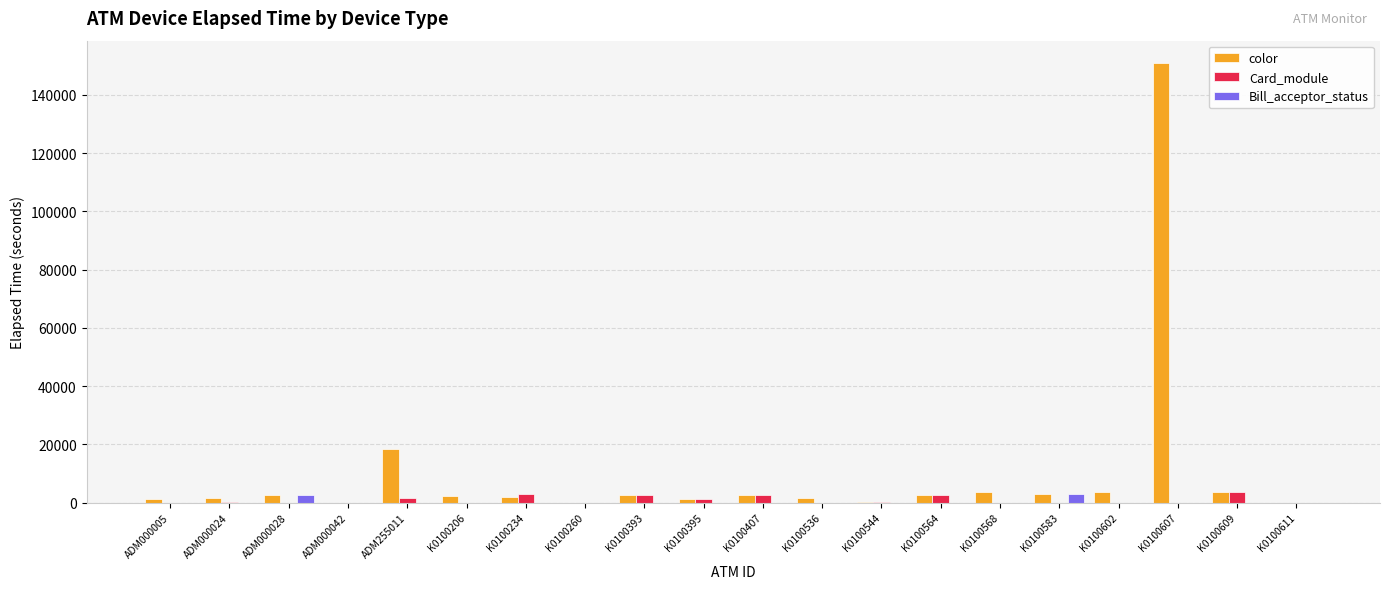

The value of Card_module at K0100611 is 15. True or false?

True